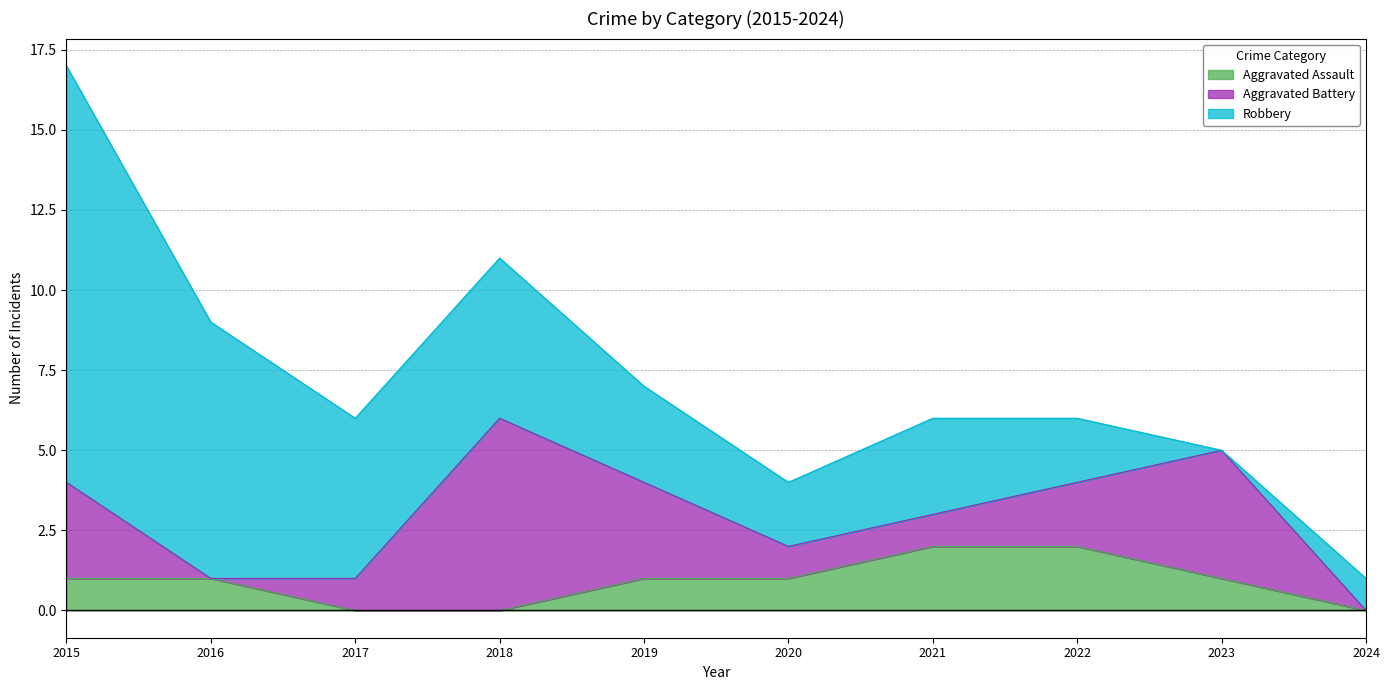

True or false: Robbery and Aggravated Assault intersect in this chart.

True